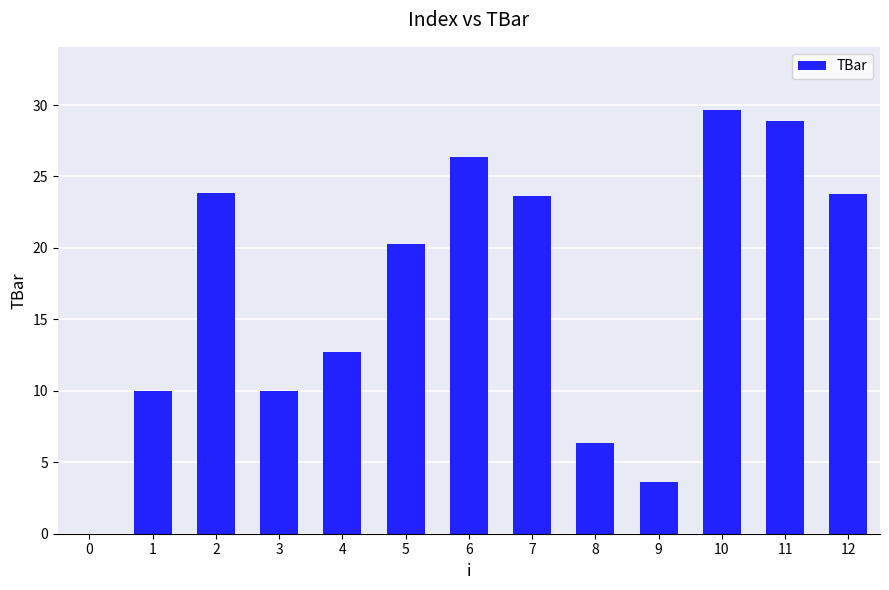

The chart shows a value of 26.4 at 6. True or false?

True